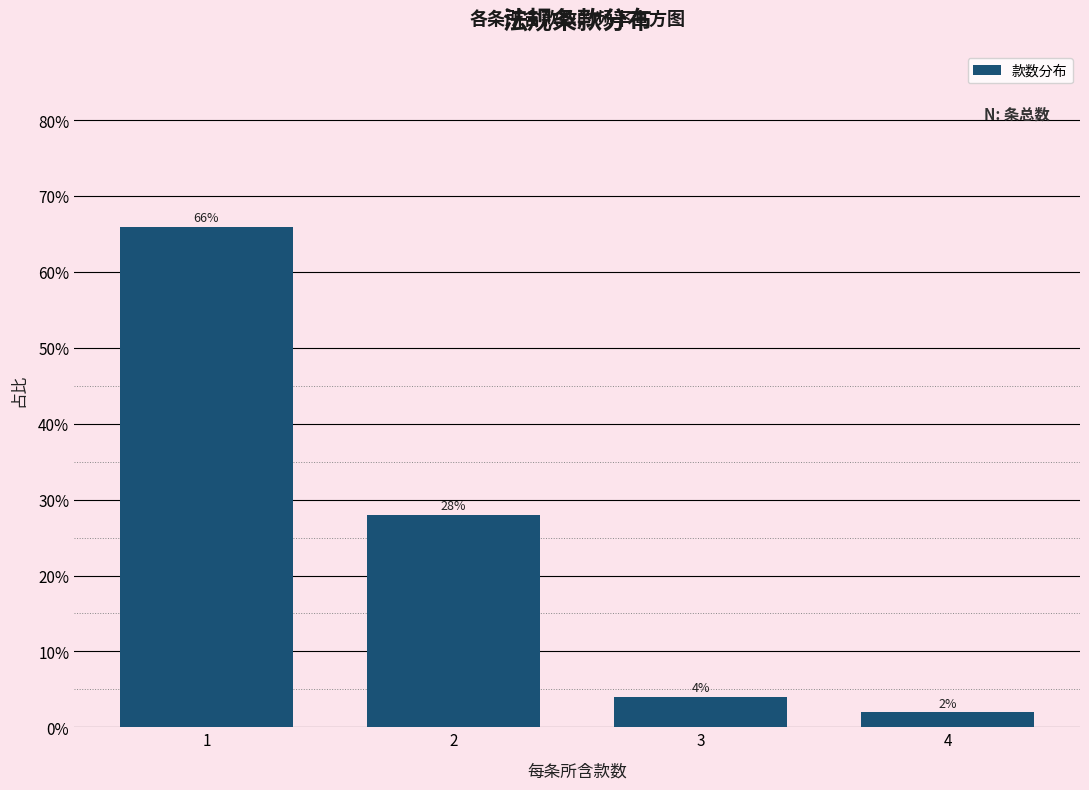

Reading left to right, what are all the values shown in this chart?

1=66.0	2=28.0	3=4.0	4=2.0